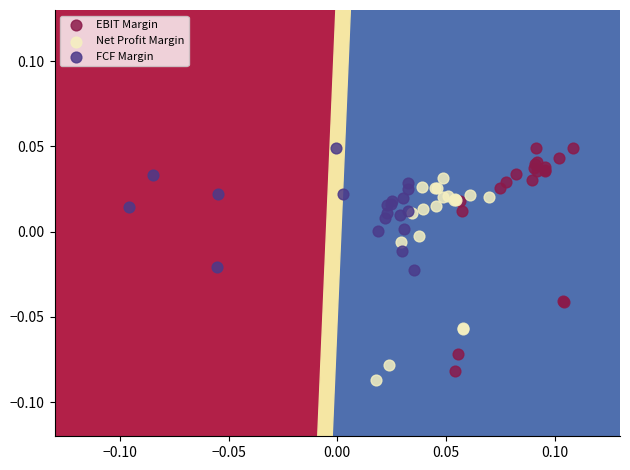

Which series has the widest spread of Y values?

EBIT Margin